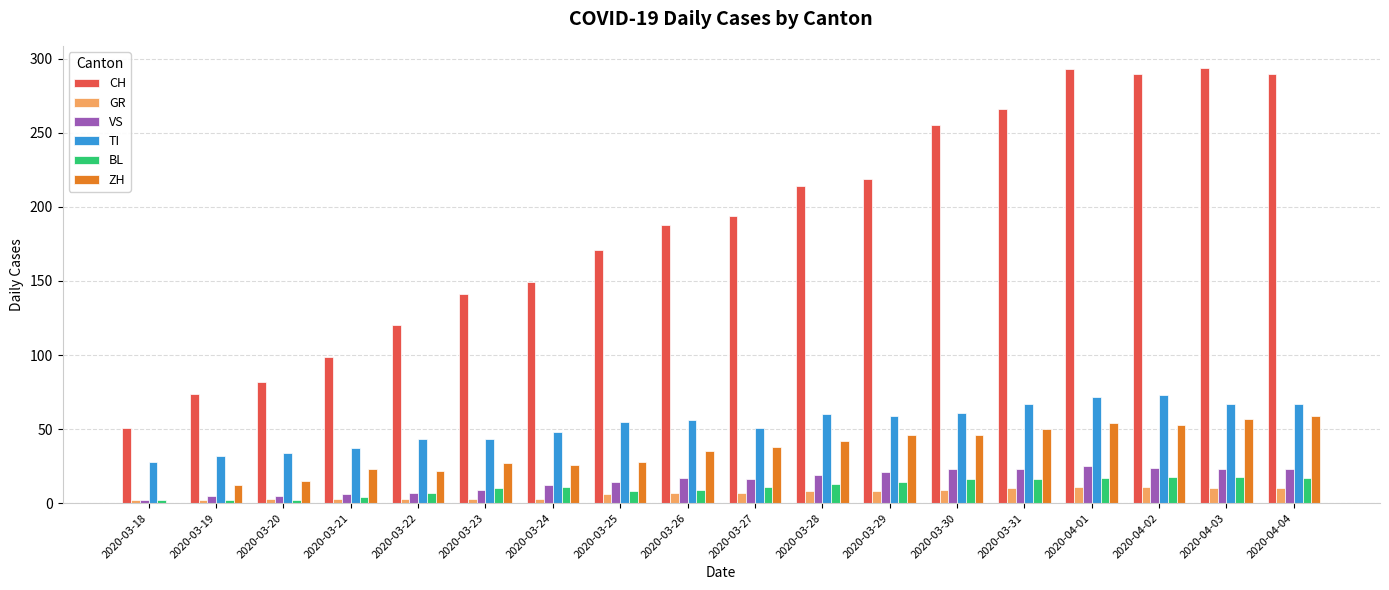

The value of BL at 2020-03-23 is 10. True or false?

True